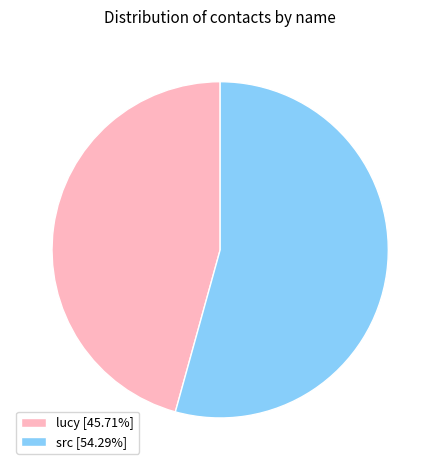

Rank the categories by value from highest to lowest.

src, lucy